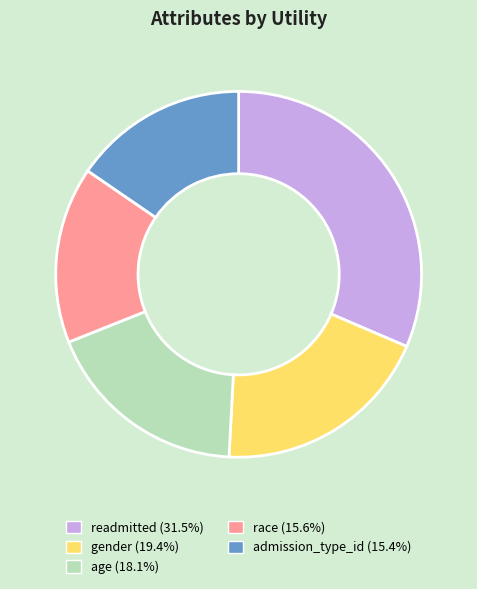

Count the number of slices in the pie.

5